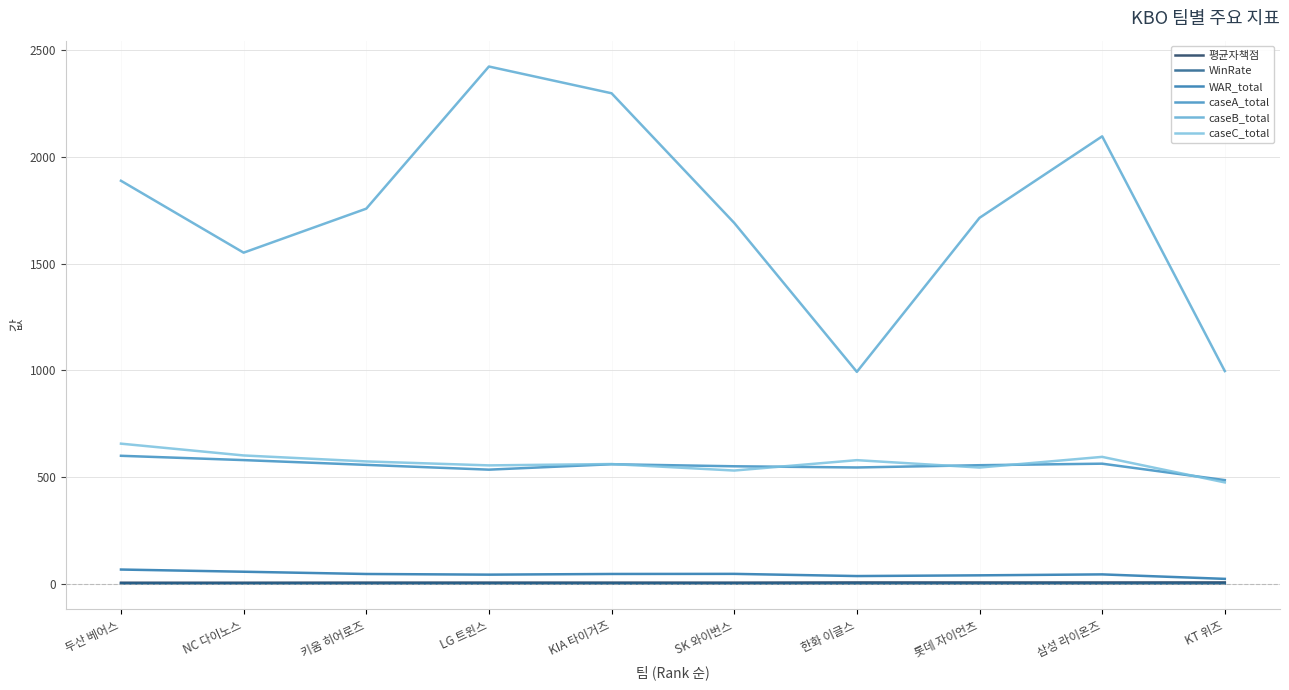

True or false: caseA_total and caseB_total intersect in this chart.

False